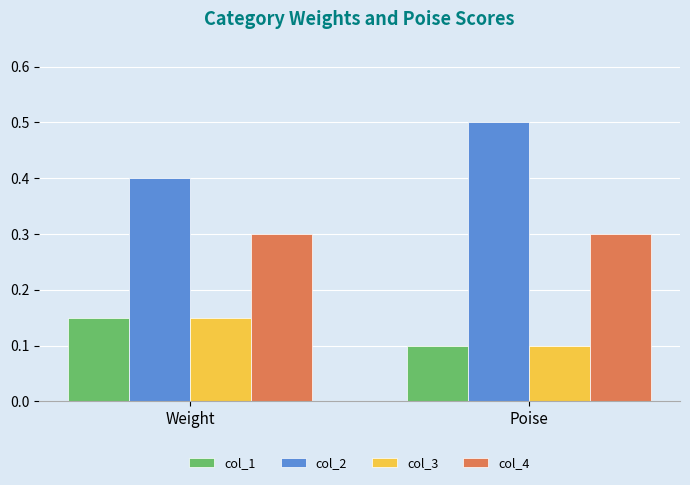

What is the label of the 2nd bar from the left?

Poise